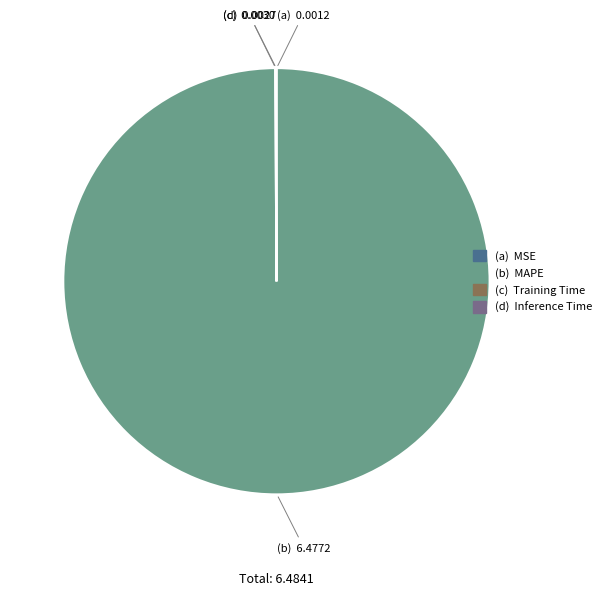

Does any single category account for the majority?

Yes